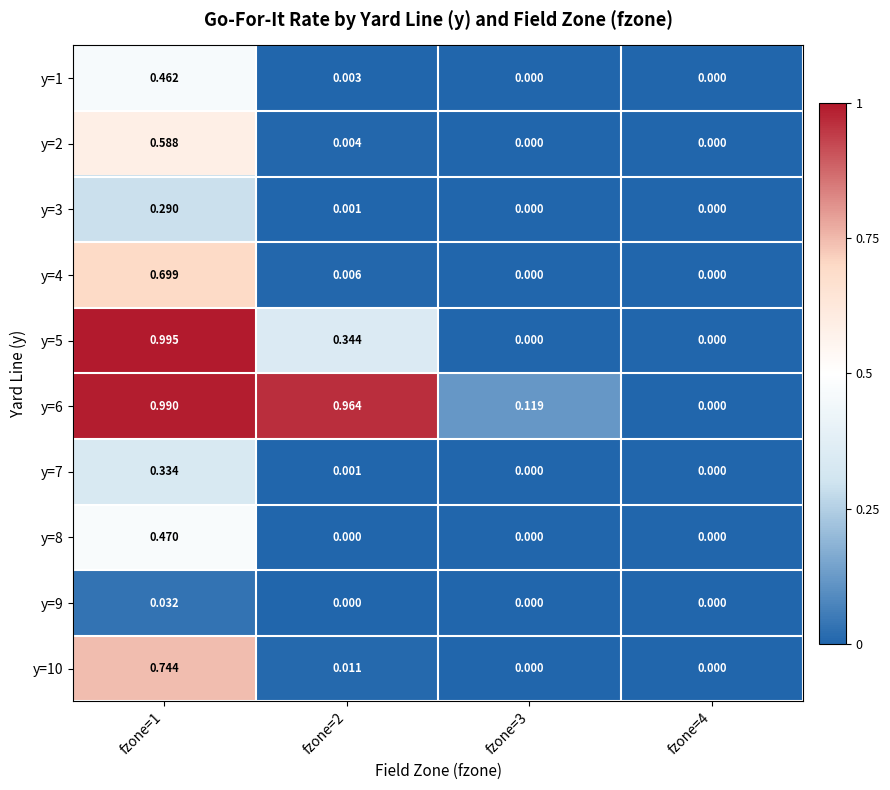

Is the value of y=2 at fzone=4 greater than the value of y=4 at fzone=1?

No